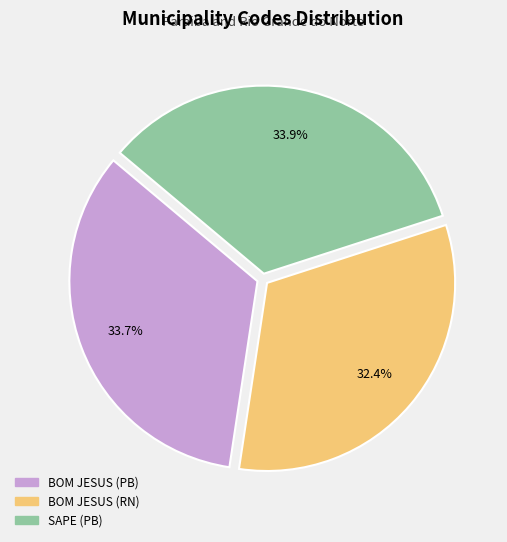

Is the sum of BOM JESUS (PB) and BOM JESUS (RN) greater than half?

Yes